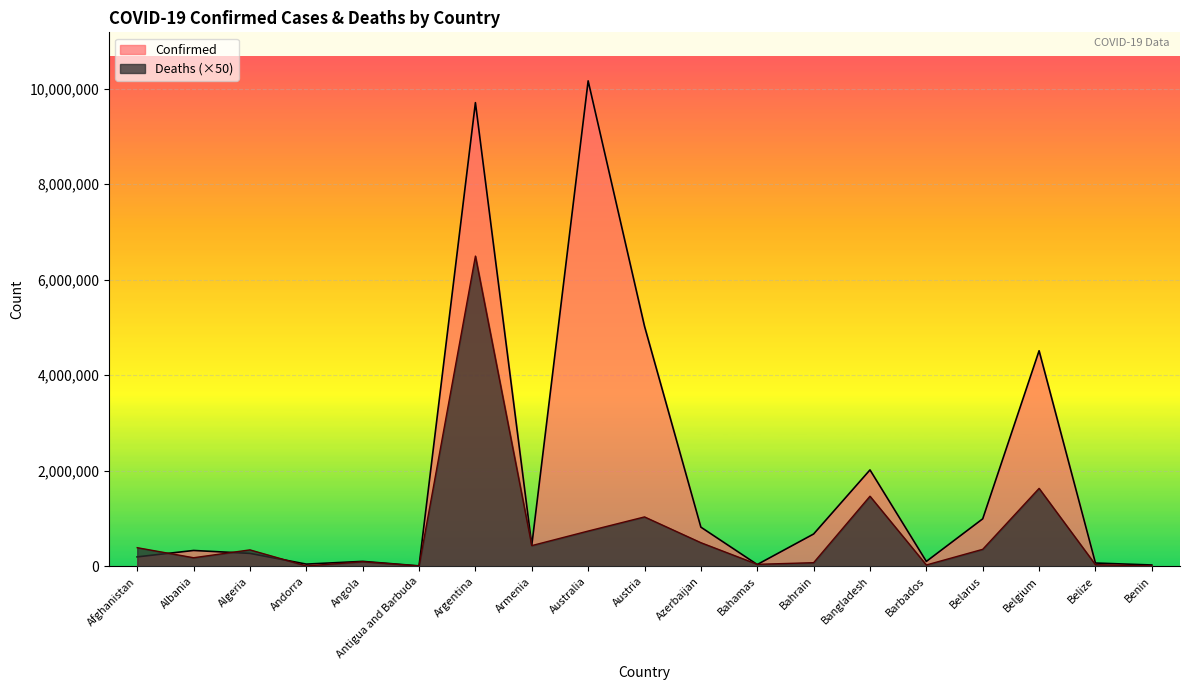

At how many categories does at least one series exceed 7215716?

2